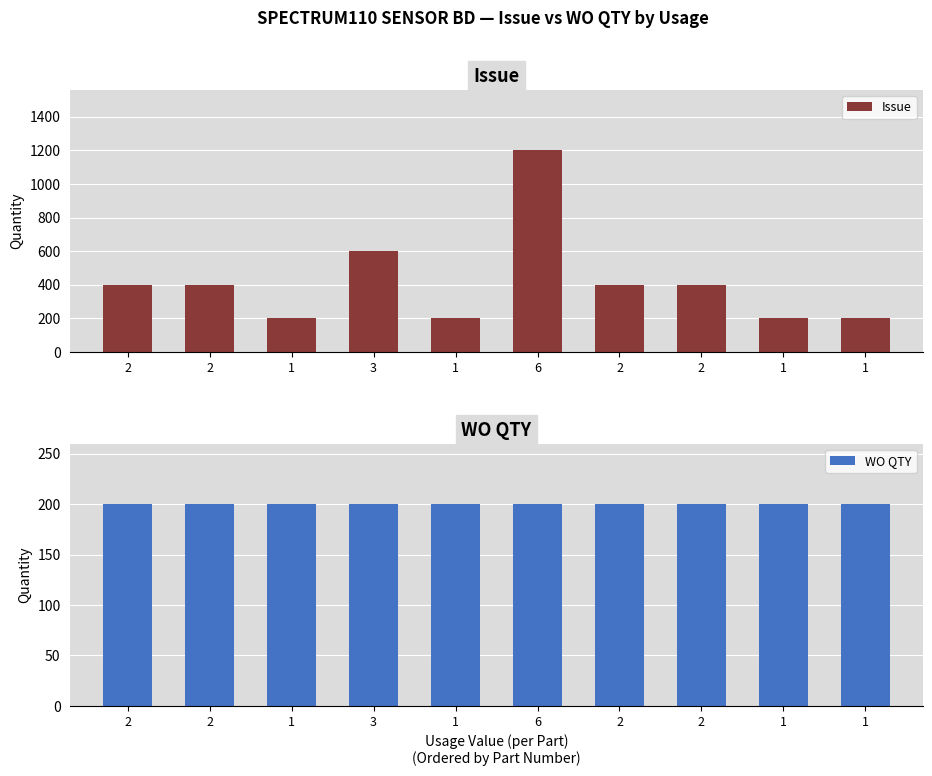

How many bars are there in total?

20